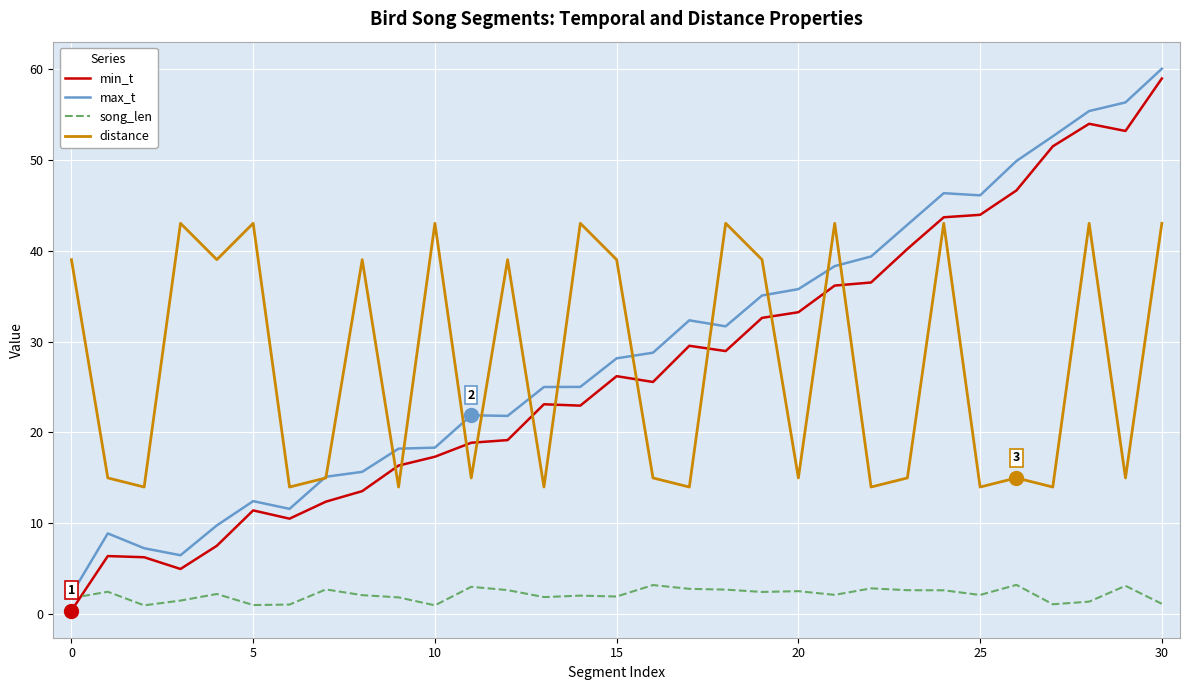

True or false: song_len and distance intersect in this chart.

False